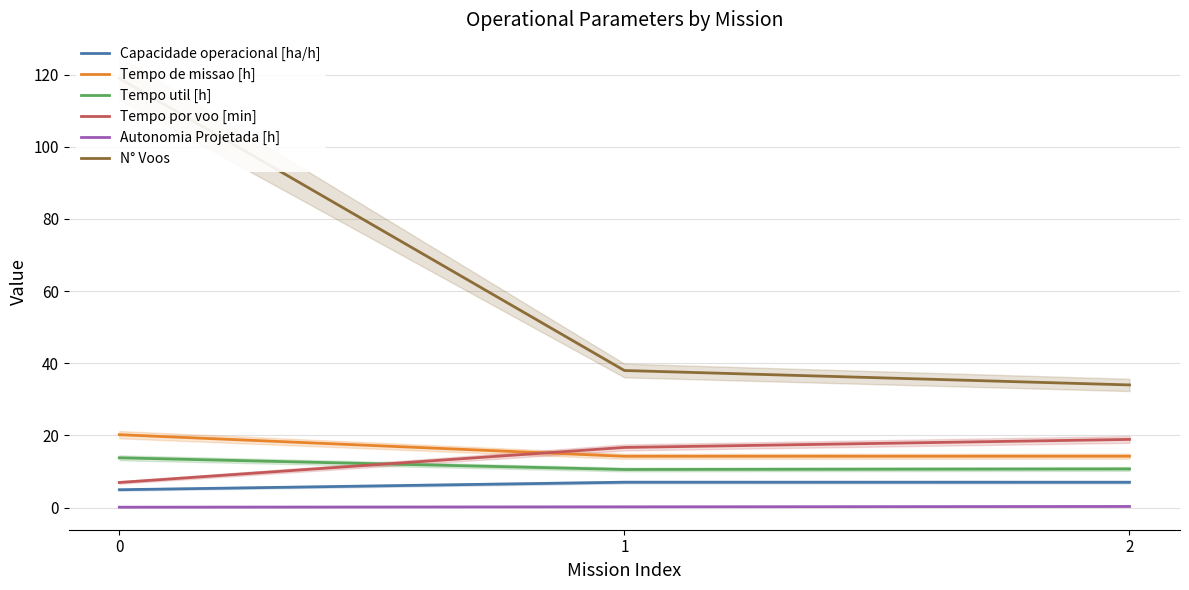

Which series has the largest range (max minus min)?

N° Voos